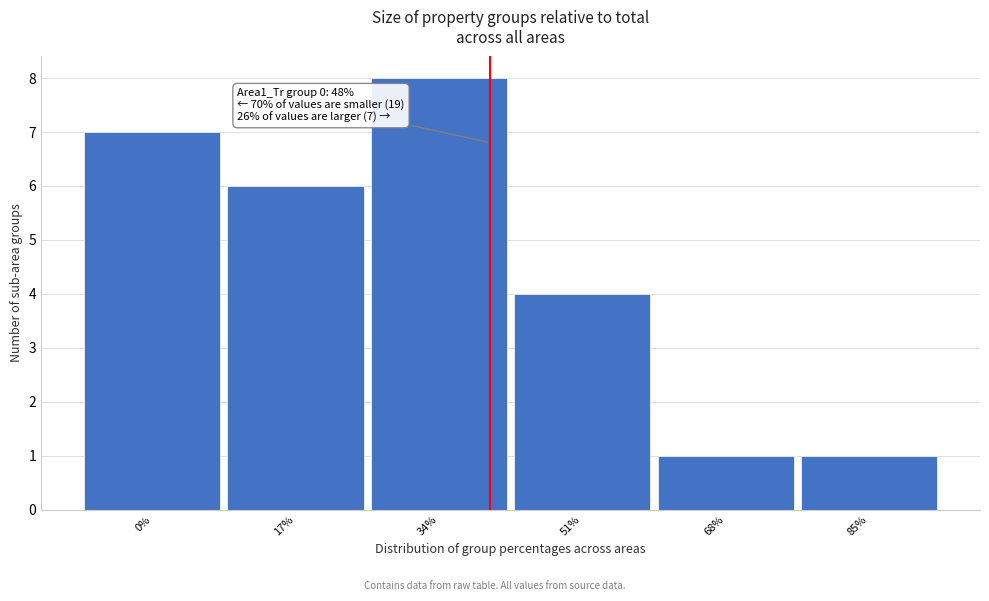

Reading right to left, extract all data points from this chart.

1	1	4	8	6	7